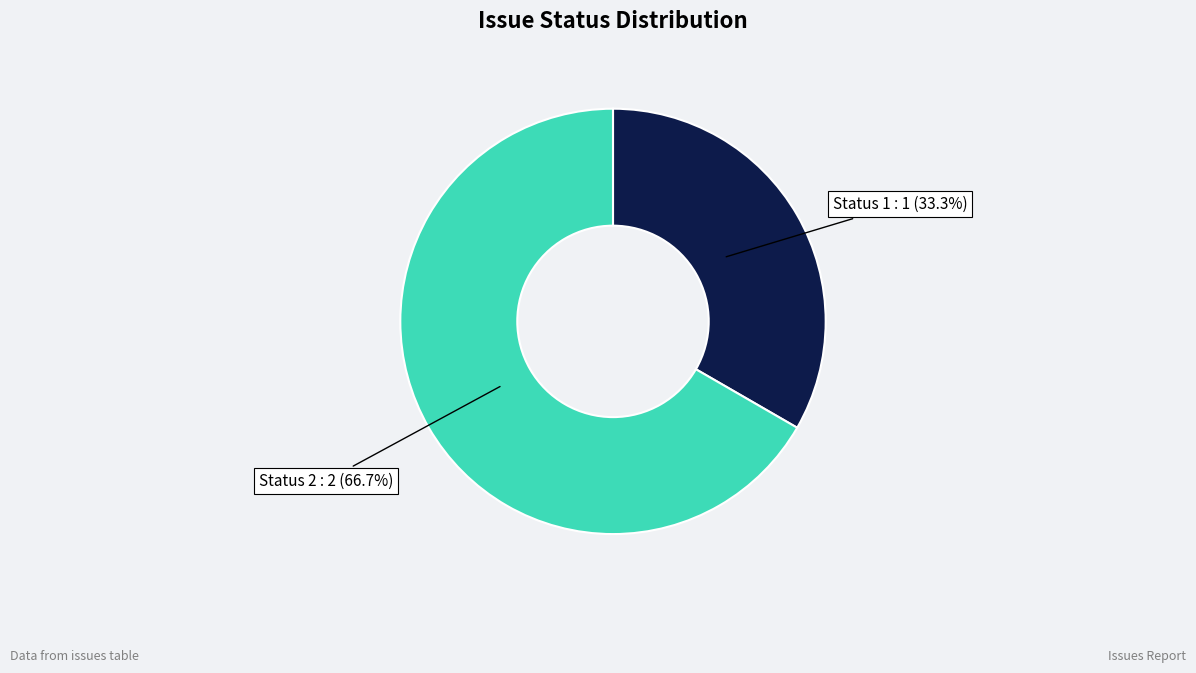

What is the ratio of the value at Status 1 to the value at Status 2?

0.5